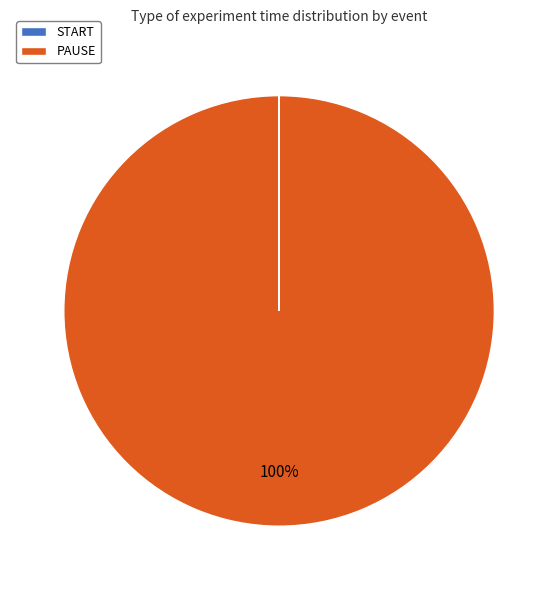

Is it true that PAUSE is 92% of the pie?

False